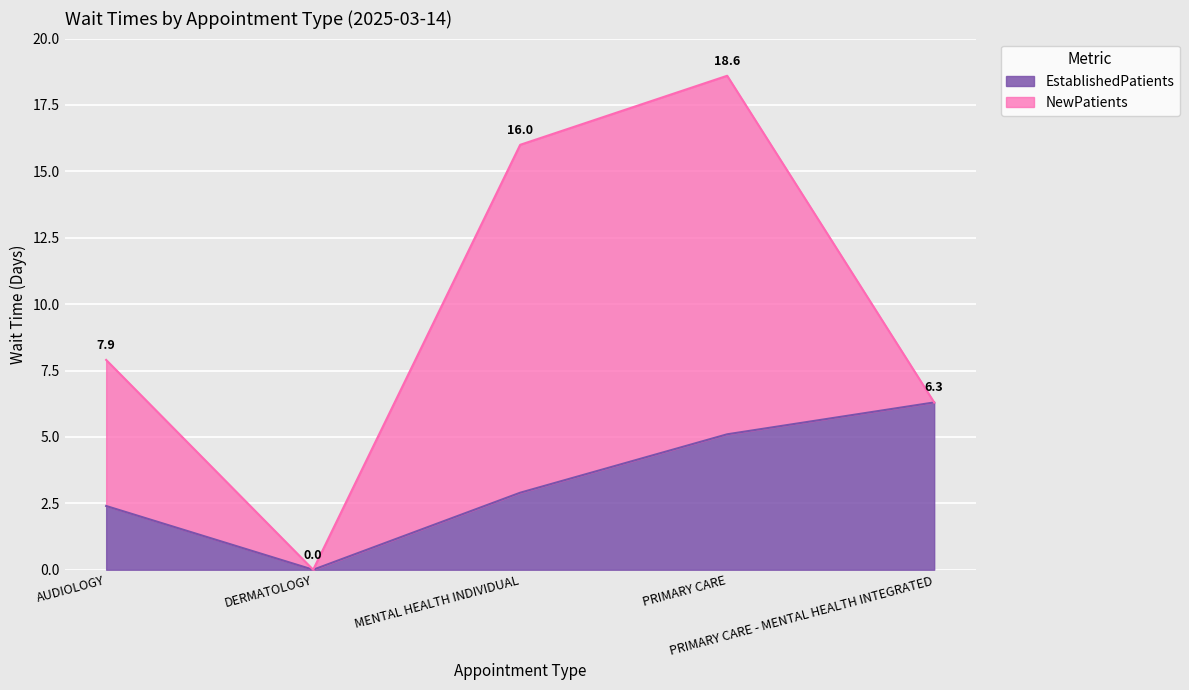

What position from the left is PRIMARY CARE - MENTAL HEALTH INTEGRATED?

5